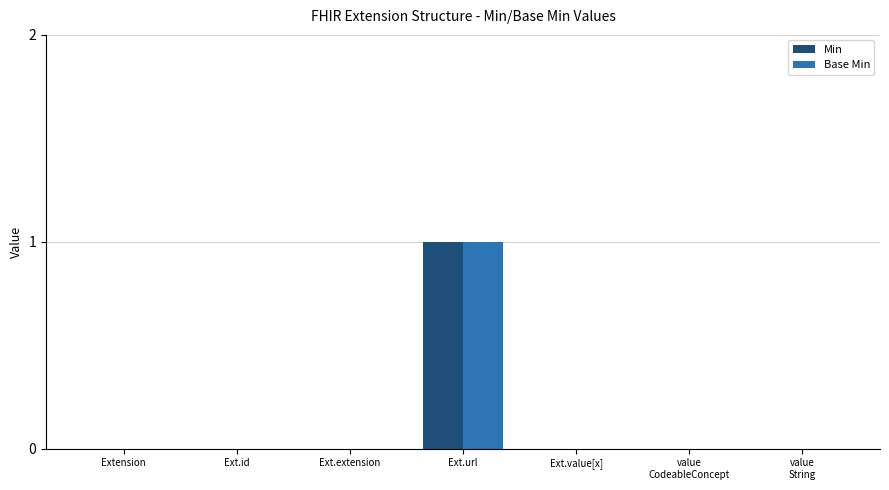

At which category is the sum across all series the highest?

Ext.url